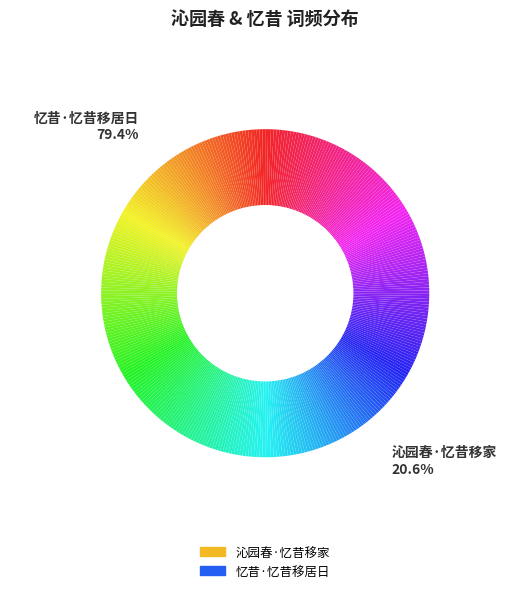

What percentage is NOT represented by 忆昔·忆昔移居日?

20.6%